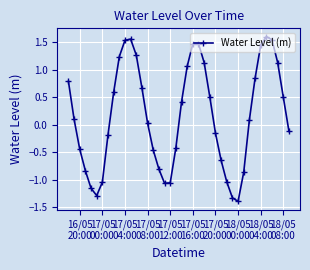

True or false: there are more than 0 points higher than both neighbors.

True